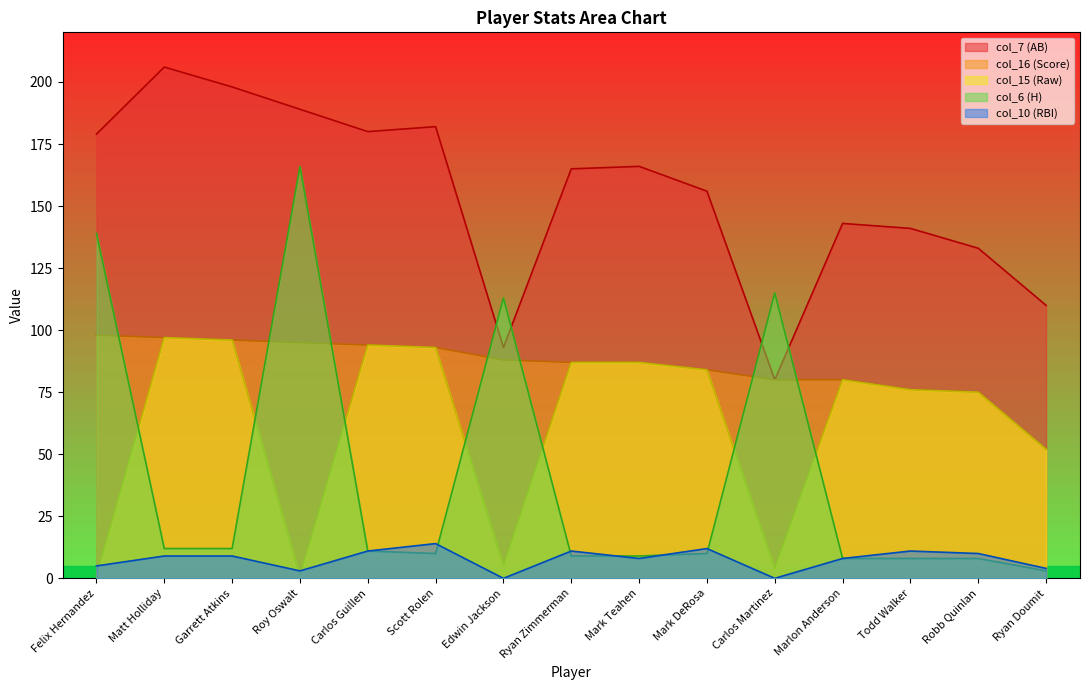

Is it true that col_10 (RBI) equals 14 at Mark Teahen?

False